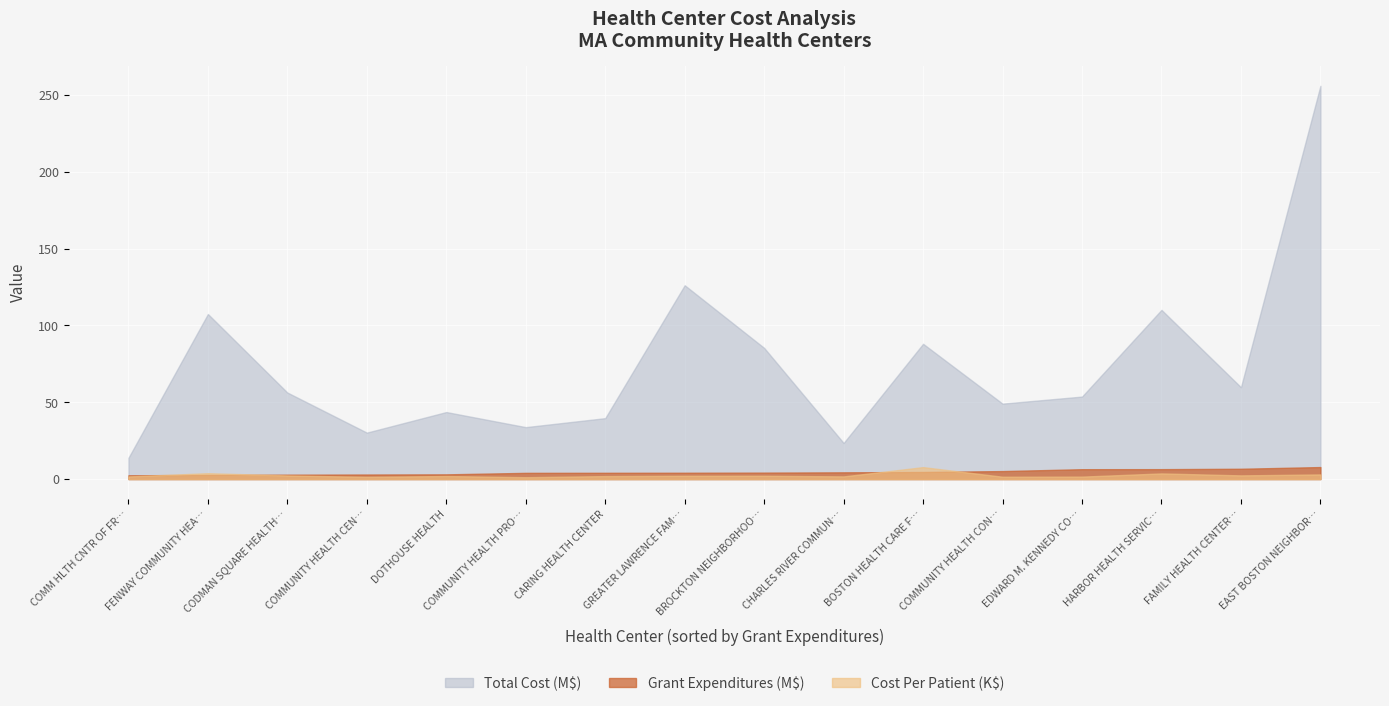

What is the difference between the second highest and minimum values in the Total Cost series?

112339993.0